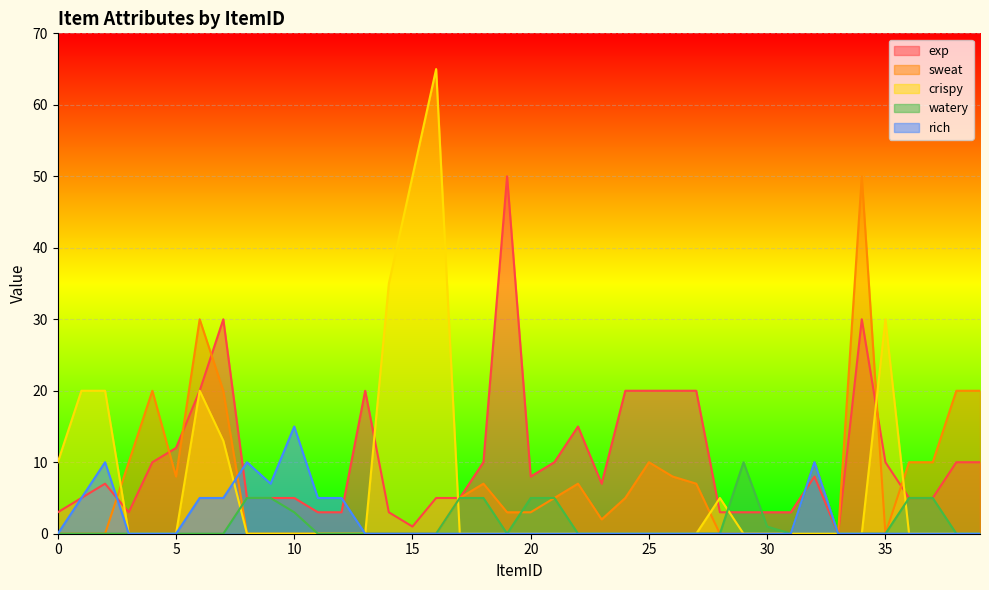

Reading left to right, what are all the values shown in this chart?

exp: 3	5	7	3	10	12	20	30	5	5	5	3	3	20	3	1	5	5	10	50	8	10	15	7	20	20	20	20	3	3	3	3	8	0	30	10	5	5	10	10
sweat: 0	0	0	10	20	8	30	20	0	0	0	0	0	0	0	0	0	5	7	3	3	5	7	2	5	10	8	7	0	0	0	0	10	0	50	0	10	10	20	20
crispy: 10	20	20	0	0	0	20	13	0	0	0	0	0	0	35	50	65	0	0	0	0	0	0	0	0	0	0	0	5	0	0	0	0	0	0	30	0	0	0	0
watery: 0	0	0	0	0	0	0	0	5	5	3	0	0	0	0	0	0	5	5	0	5	5	0	0	0	0	0	0	0	10	1	0	10	0	0	0	5	5	0	0
rich: 0	5	10	0	0	0	5	5	10	7	15	5	5	0	0	0	0	0	0	0	0	0	0	0	0	0	0	0	0	0	0	0	10	0	0	0	0	0	0	0